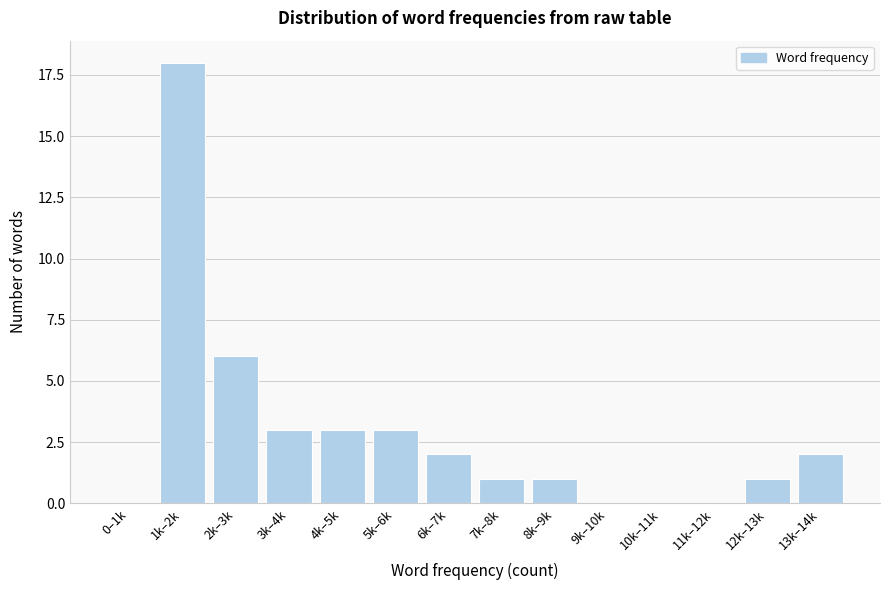

Reading left to right, extract all data points from this chart.

0–1k=0	1k–2k=18	2k–3k=6	3k–4k=3	4k–5k=3	5k–6k=3	6k–7k=2	7k–8k=1	8k–9k=1	9k–10k=0	10k–11k=0	11k–12k=0	12k–13k=1	13k–14k=2